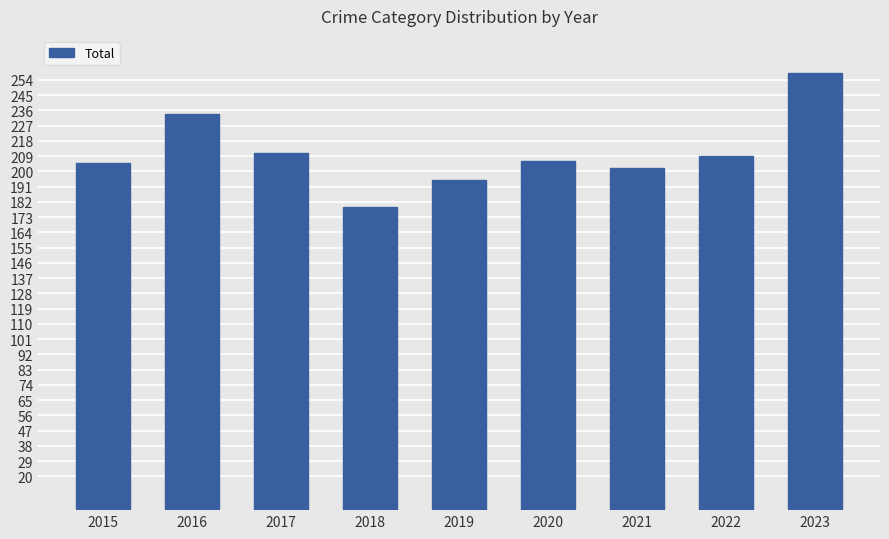

At which category does the chart reach its minimum across all series?

2018